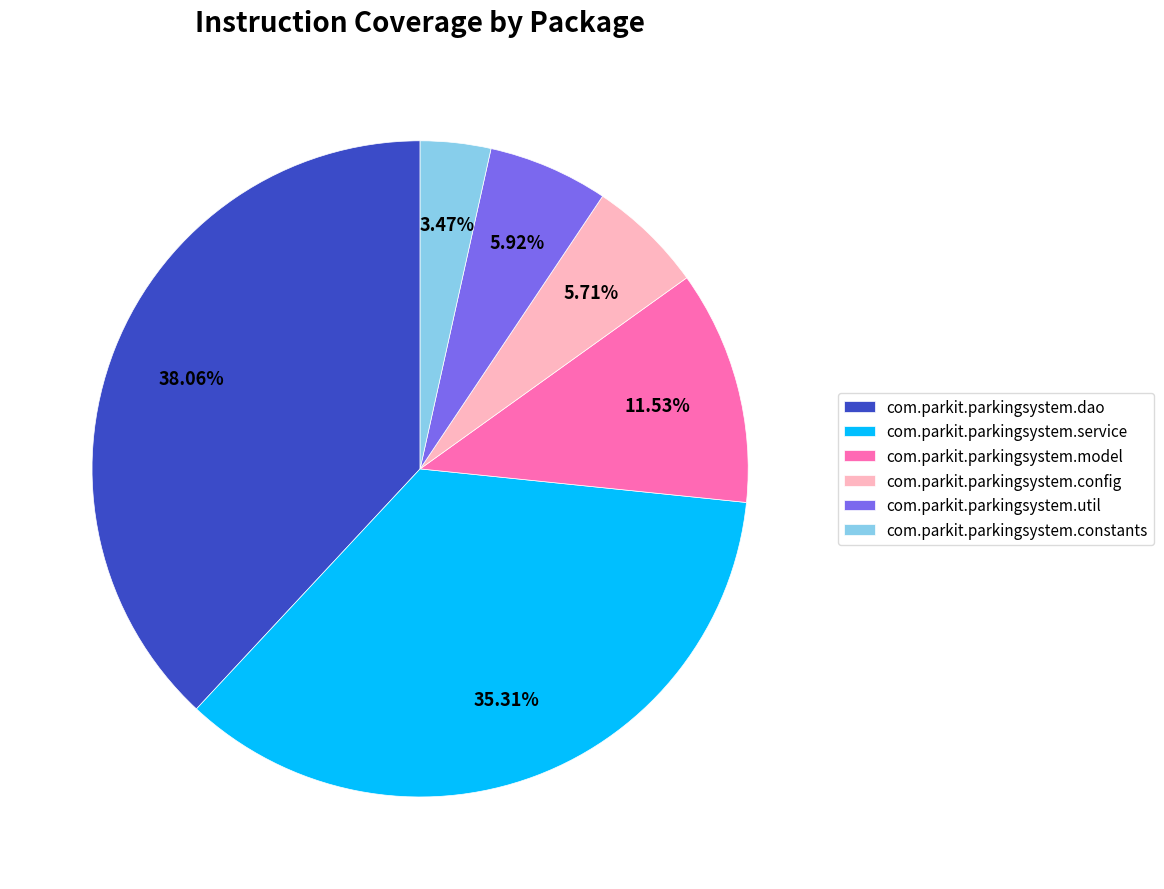

Do com.parkit.parkingsystem.model and com.parkit.parkingsystem.constants together represent more than half of the pie?

No